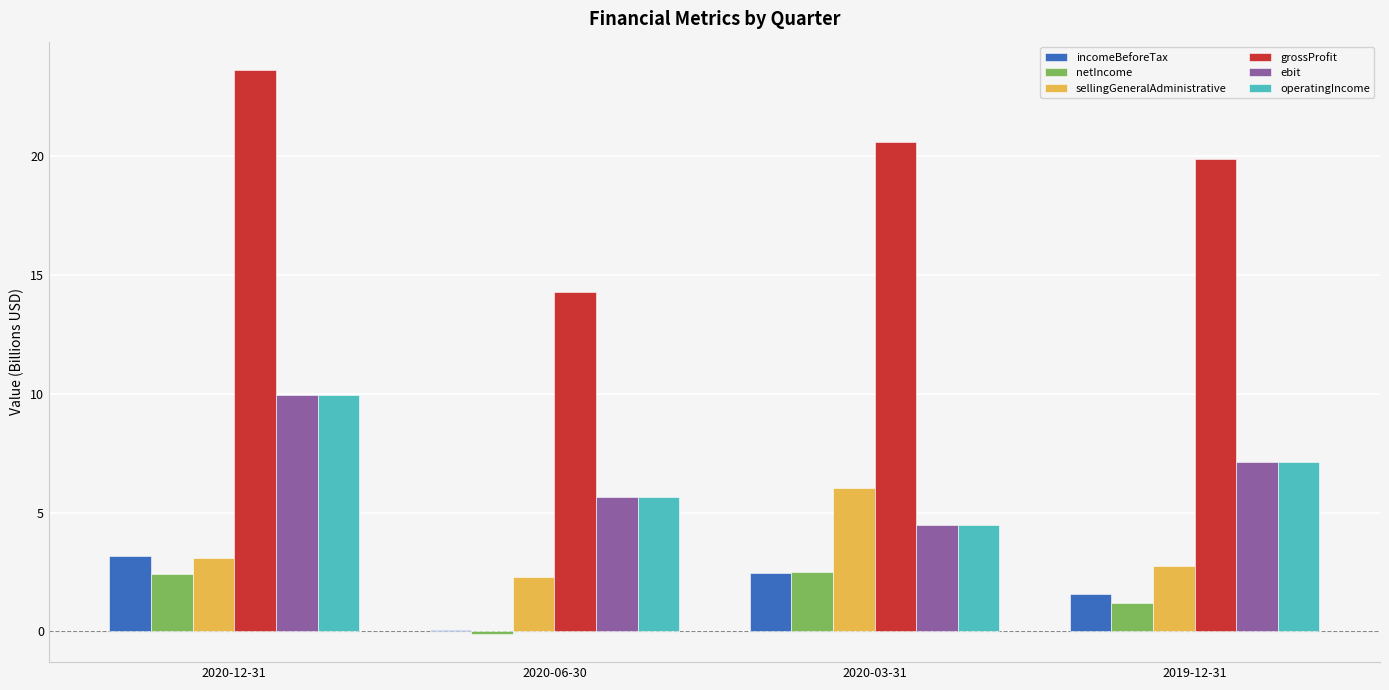

Which series has the widest spread of values?

grossProfit